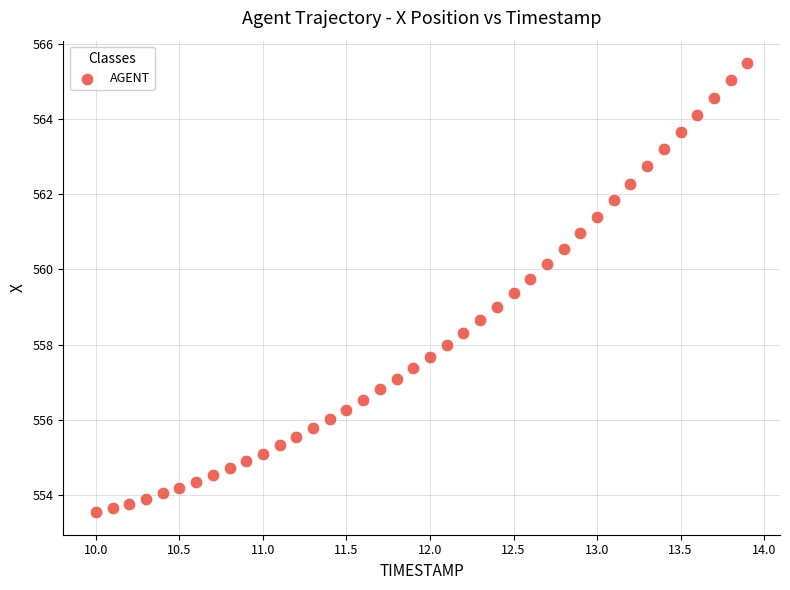

What is the range of Y values (max minus min)?

12.0